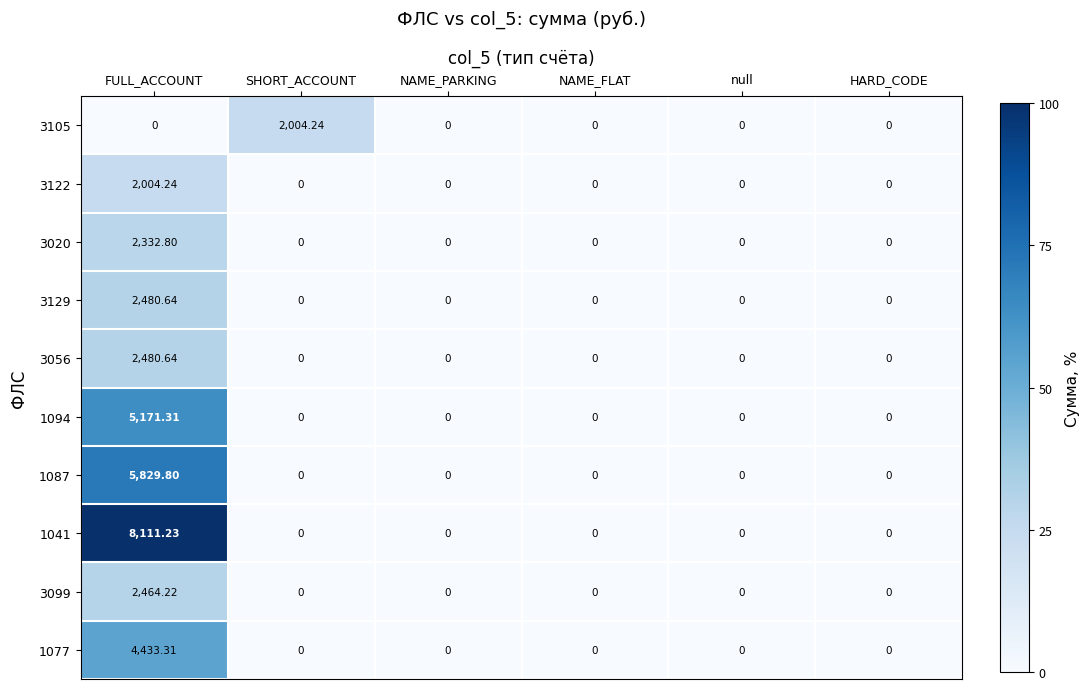

At which category is the sum across all series the highest?

FULL_ACCOUNT